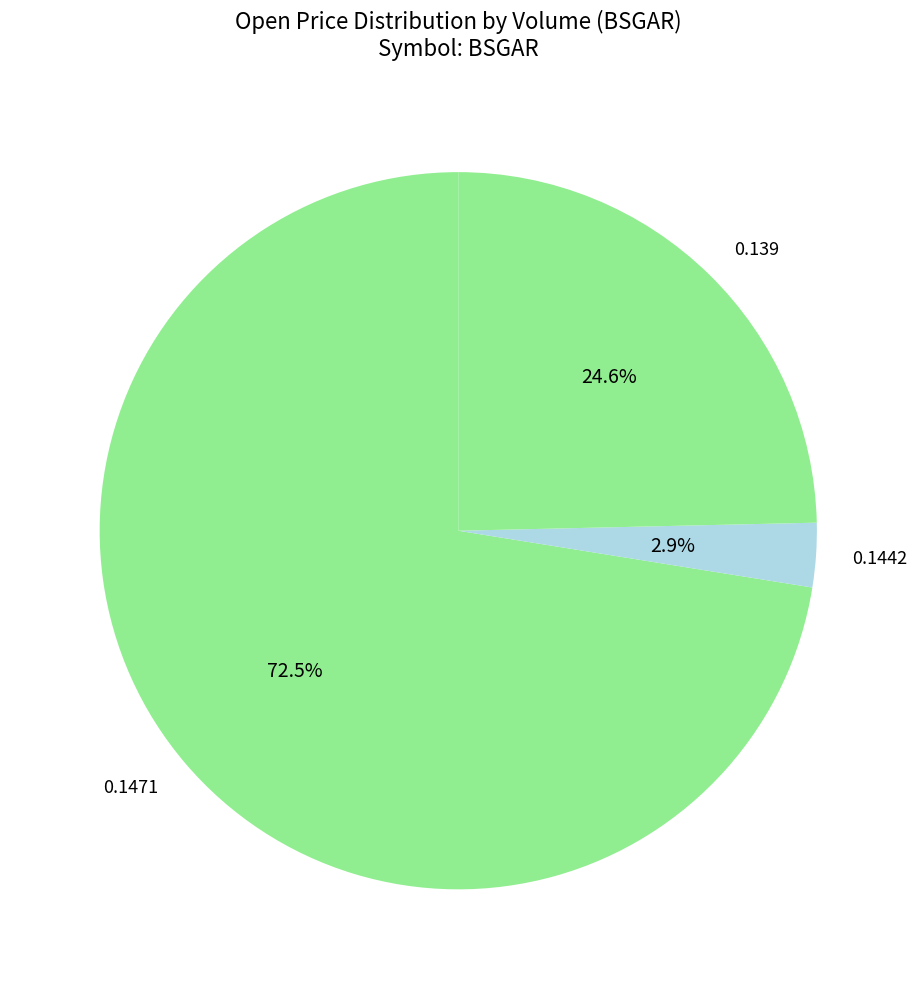

Which slice is the smallest?

0.1442